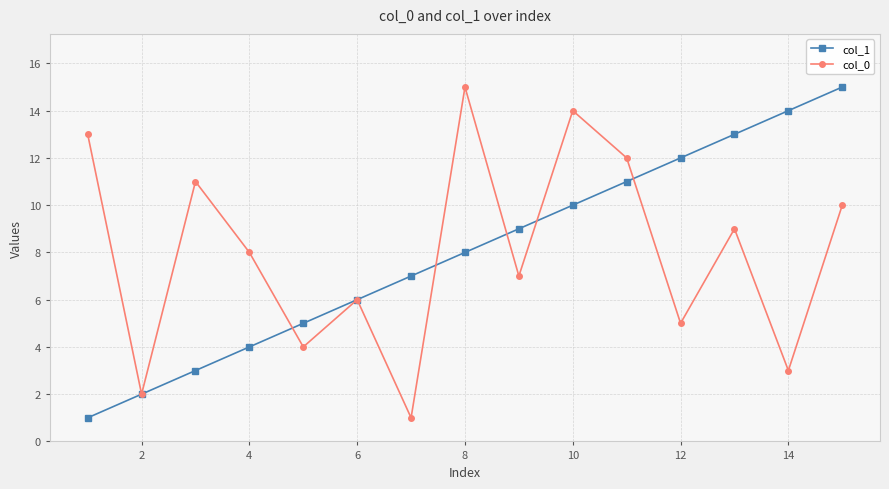

In col_0, how many points are lower than both neighbors (excluding endpoints)?

6